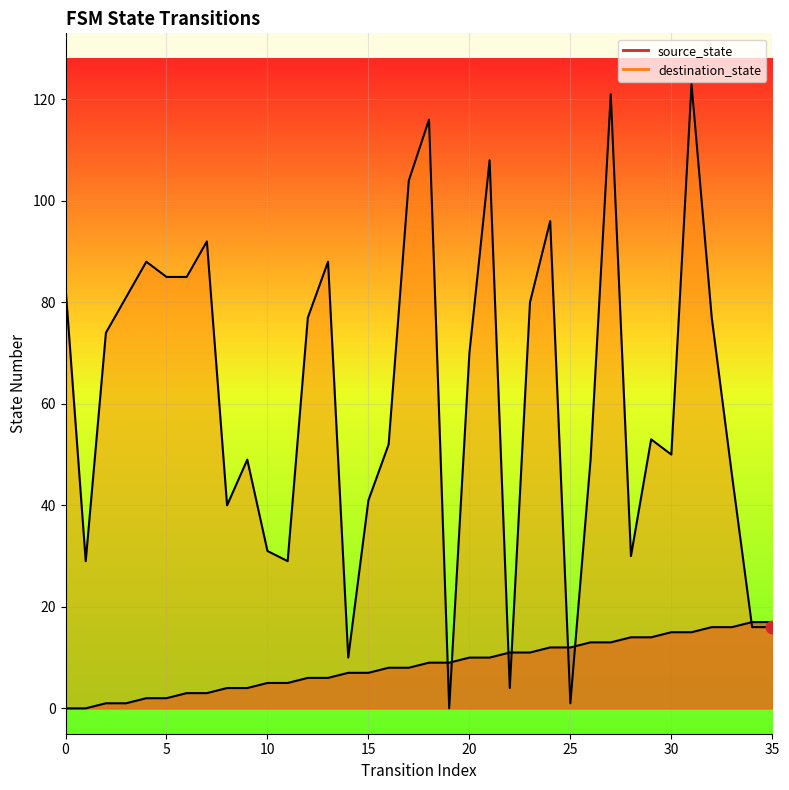

Is the value of source_state at 22 greater than the value of destination_state at 30?

No